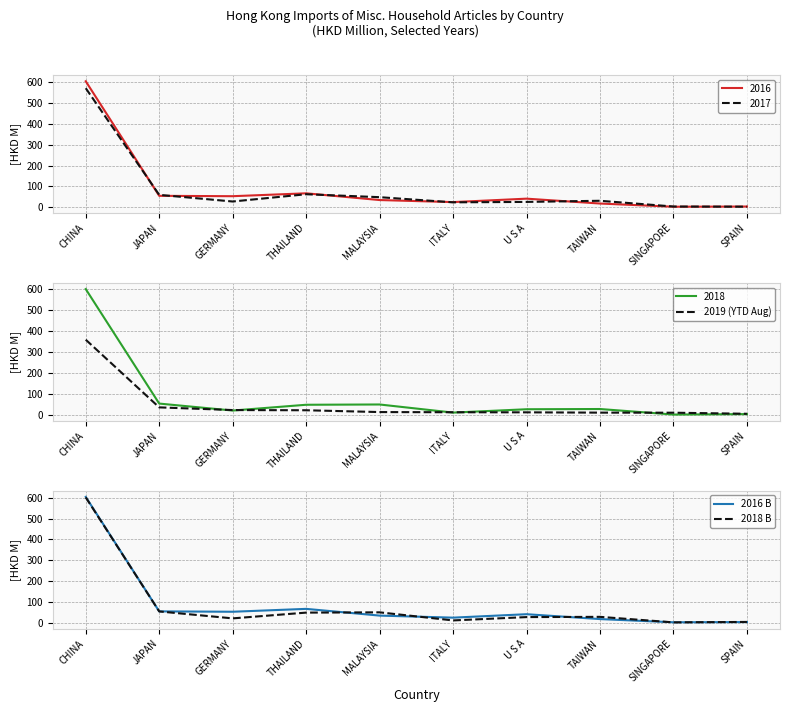

Is the value of 2018 B at THAILAND greater than the value of 2019 (YTD Aug) at JAPAN?

Yes